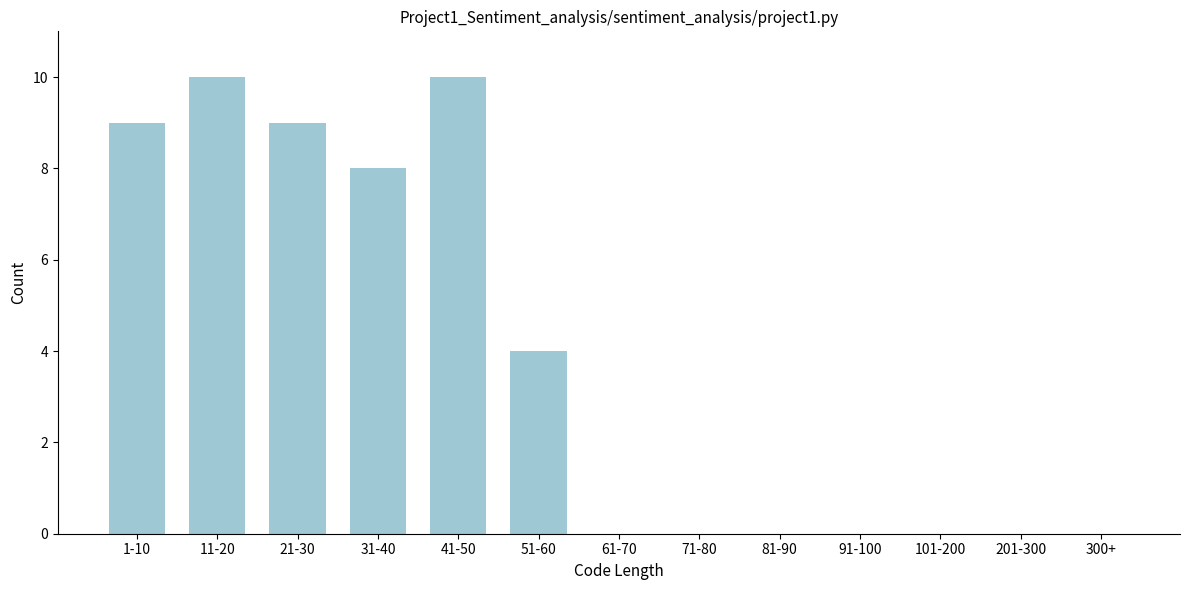

Reading right to left, transcribe all the data shown in this chart.

300+=0	201-300=0	101-200=0	91-100=0	81-90=0	71-80=0	61-70=0	51-60=4	41-50=10	31-40=8	21-30=9	11-20=10	1-10=9